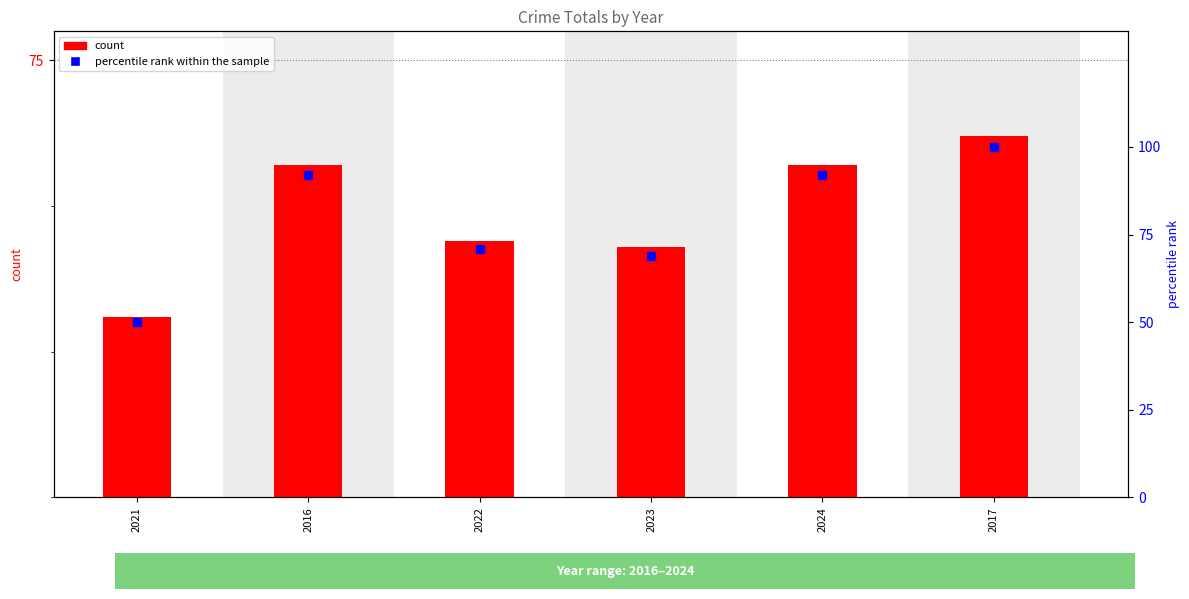

Reading right to left, transcribe all the data shown in this chart.

count: 2017=62	2024=57	2023=43	2022=44	2016=57	2021=31
percentile rank within the sample: 2017=100	2024=92	2023=69	2022=71	2016=92	2021=50